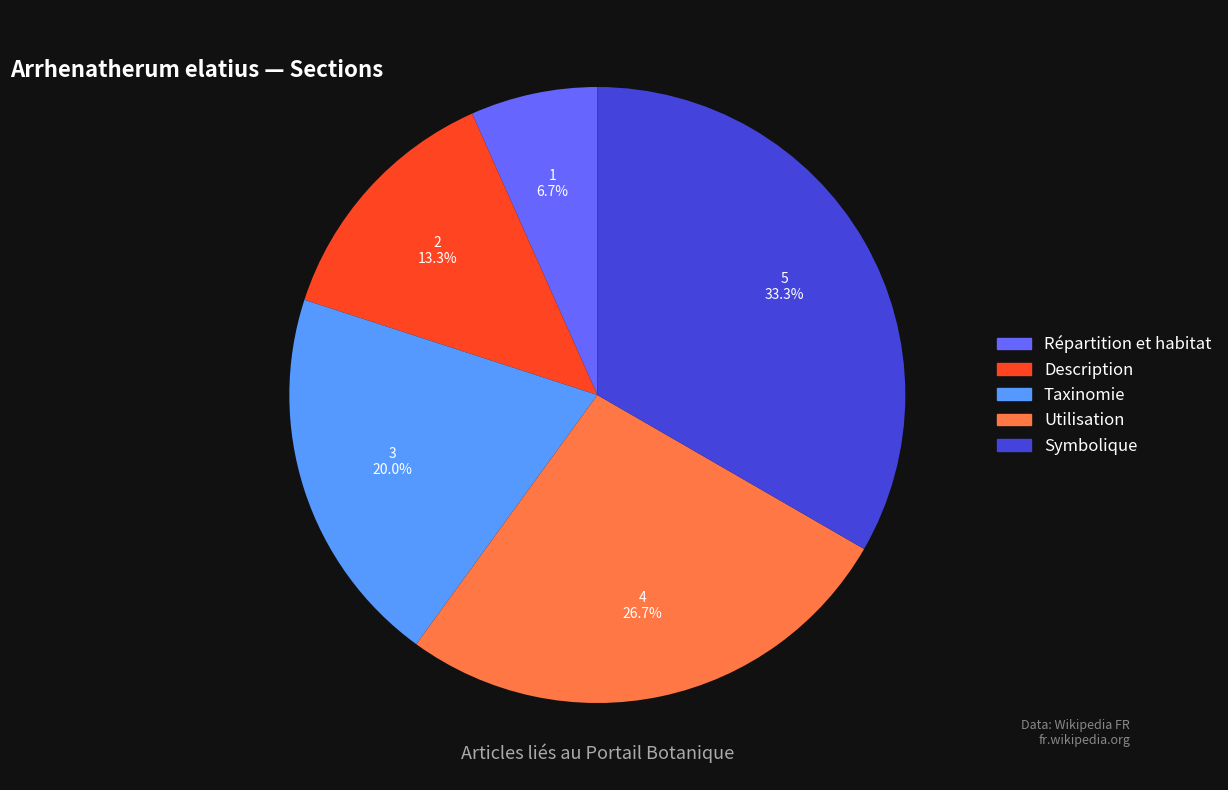

How many slices are in this pie chart?

5